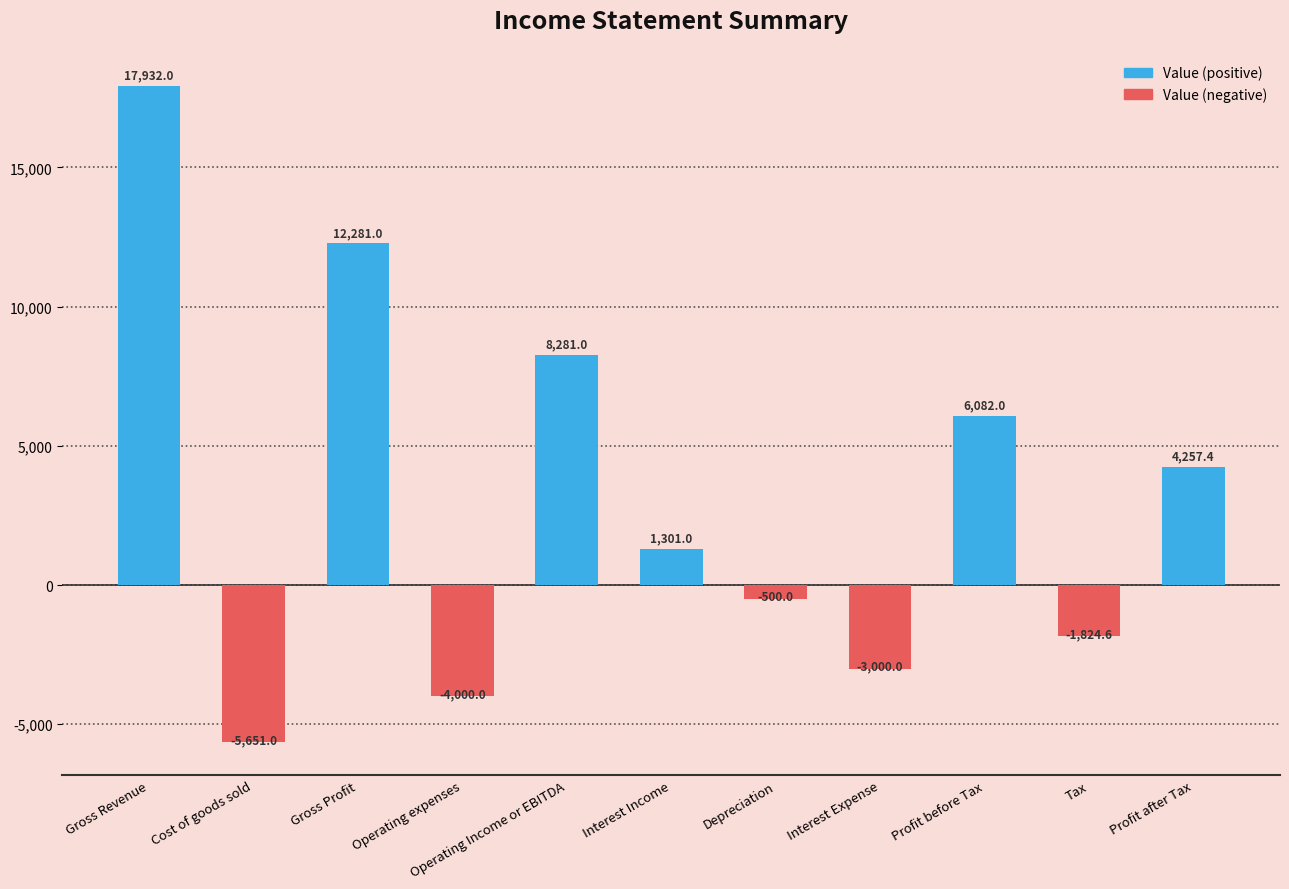

Between Profit after Tax and Interest Expense, which is larger?

Profit after Tax